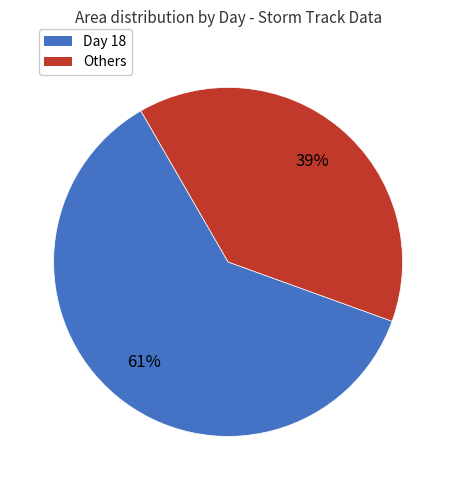

Is there any slice that represents more than half of the pie?

Yes